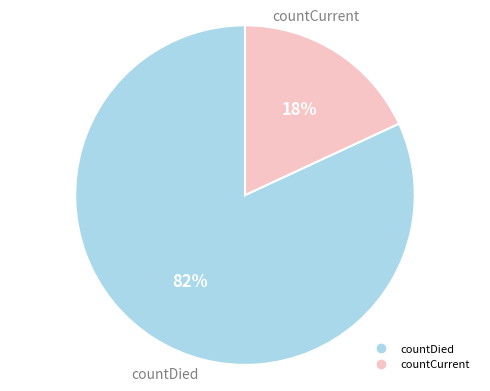

Is there any slice that represents more than half of the pie?

Yes